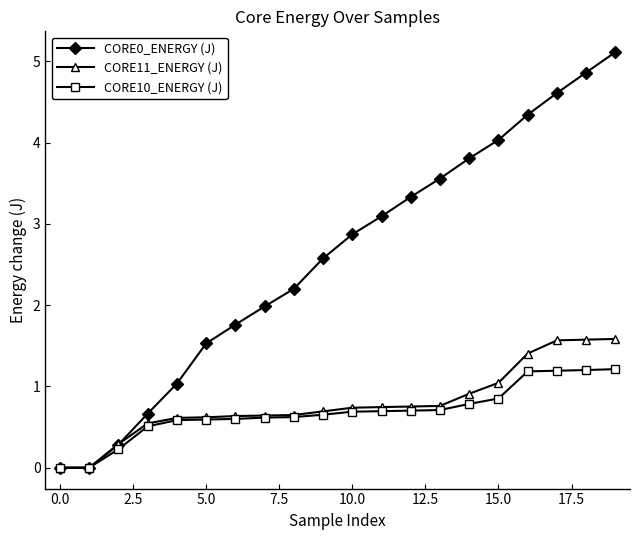

What is the value of the CORE10_ENERGY (J) point at the 13th from the left?

0.7